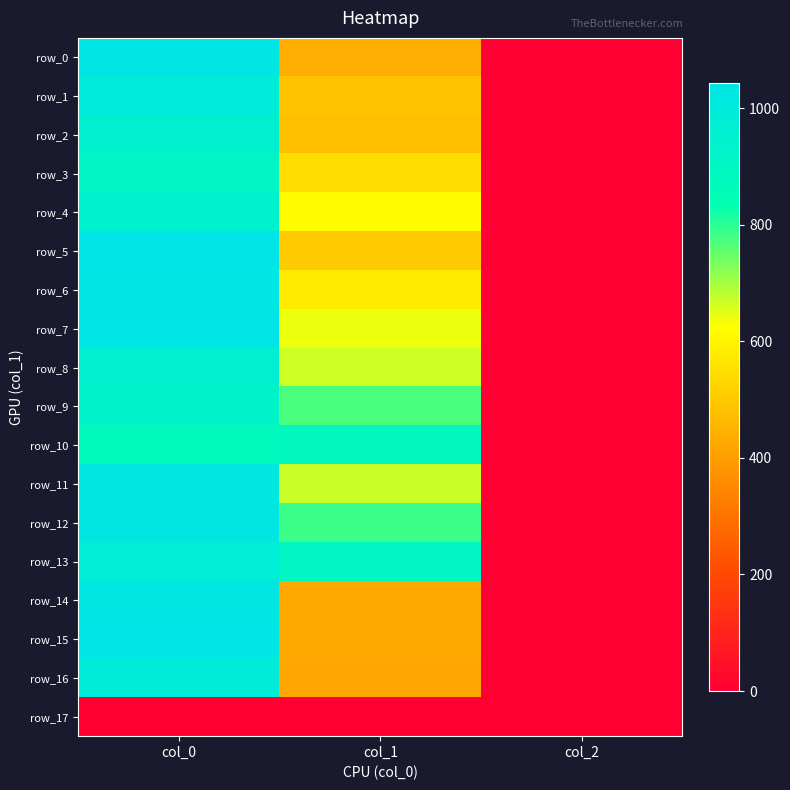

List the series in order of their peak value, lowest first.

row_17, row_10, row_3, row_9, row_4, row_2, row_8, row_13, row_16, row_1, row_11, row_14, row_12, row_6, row_0, row_5, row_7, row_15